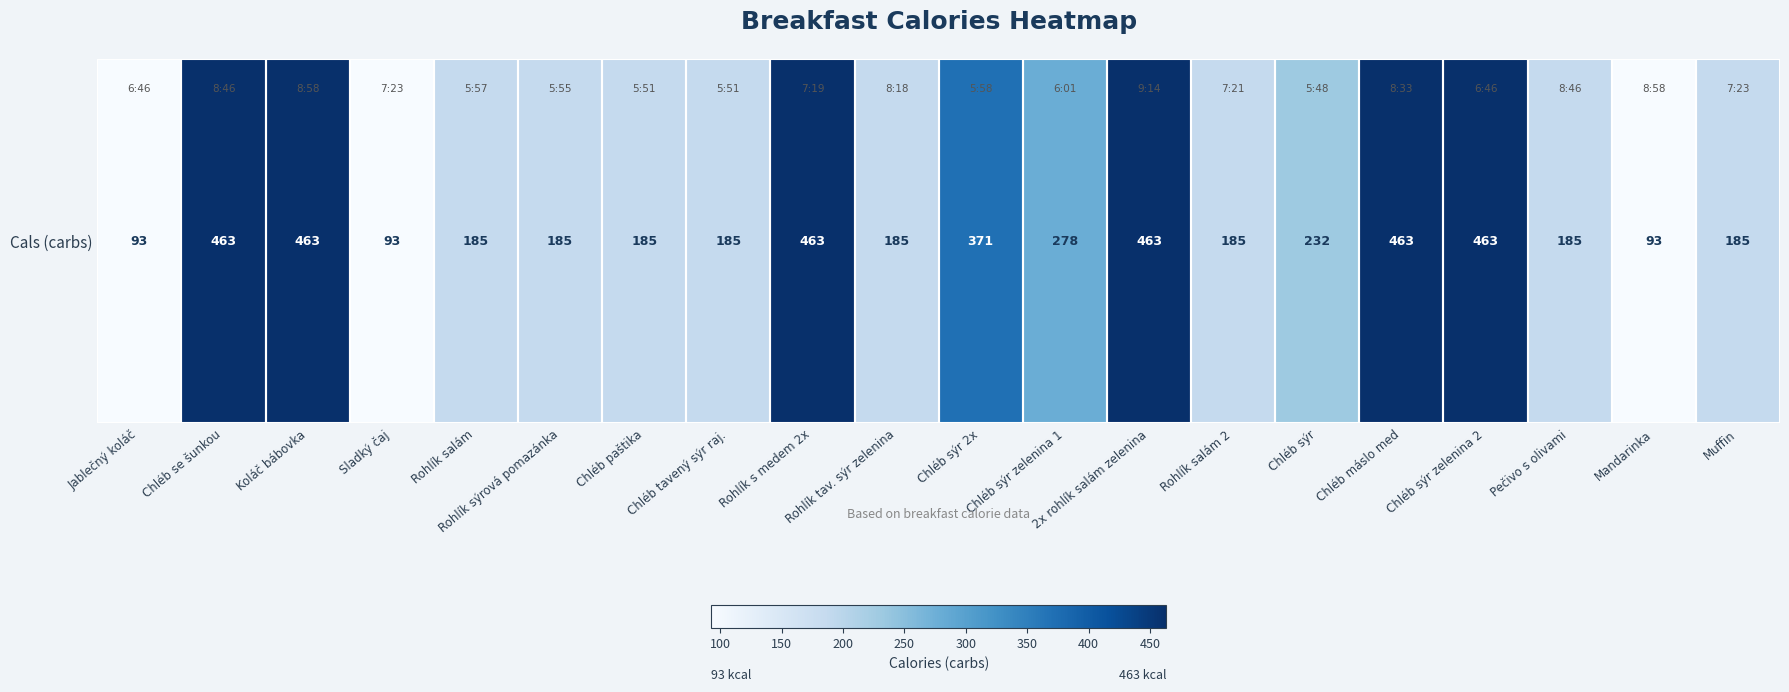

Between Pečivo s olivami and Rohlík tav. sýr zelenina, which is larger?

Pečivo s olivami